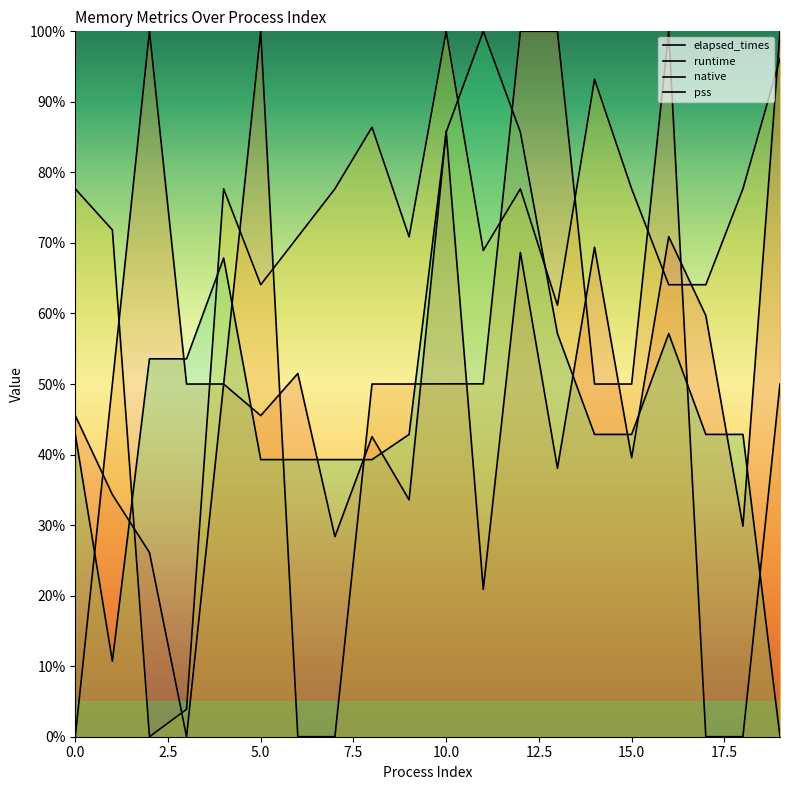

After their last crossing, which series has the higher values: elapsed_times or native?

elapsed_times